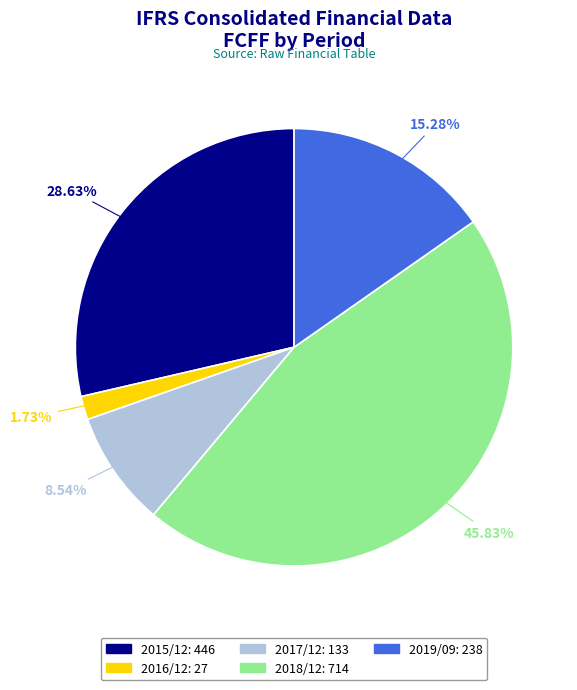

What percentage do 2015/12 and 2017/12 together represent?

37.2%